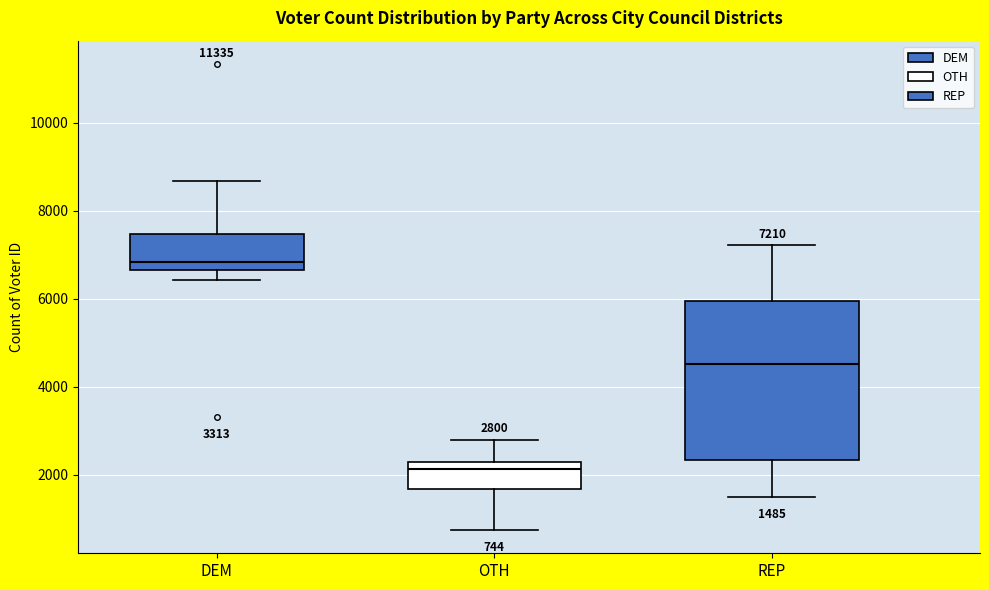

Which box has the lowest median line?

OTH